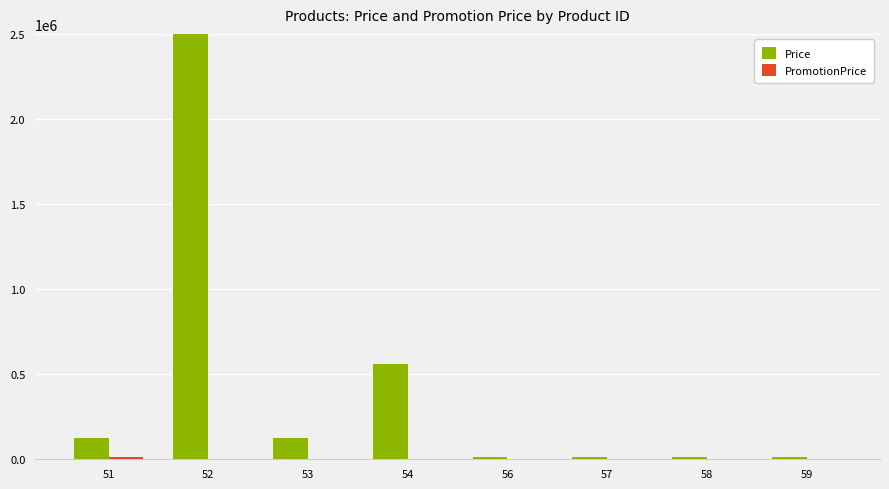

What is the spread (max minus min) of values at 52?

2342354302